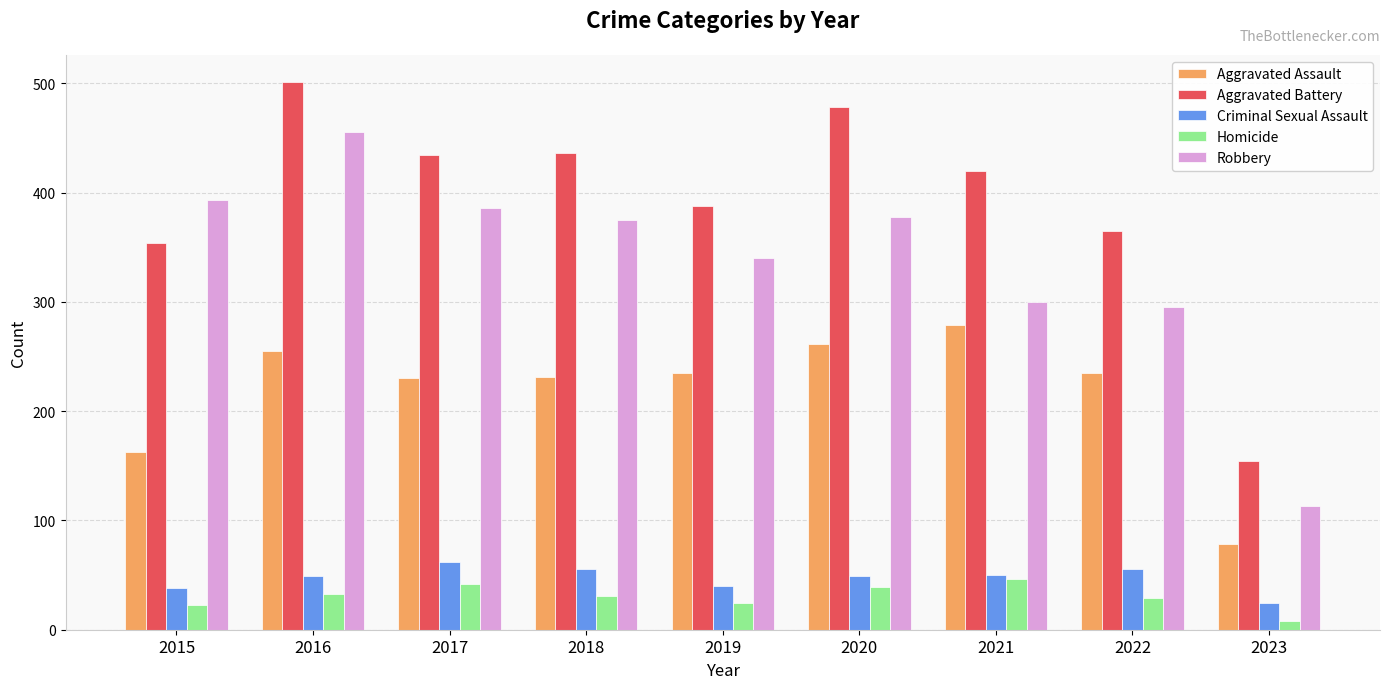

Which series has the largest total across all categories?

Aggravated Battery